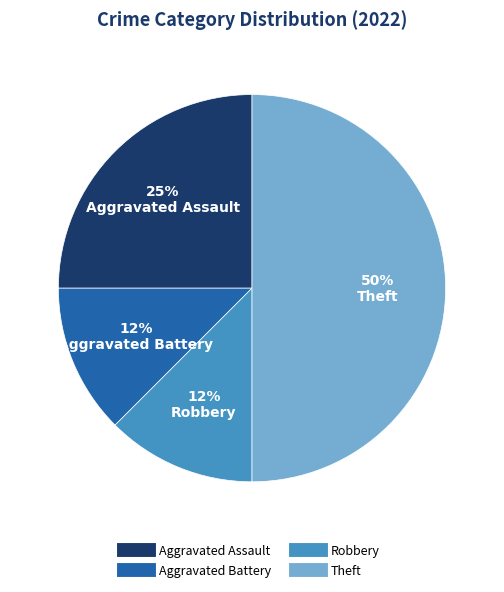

To the nearest percent, what is the average slice percentage?

25%